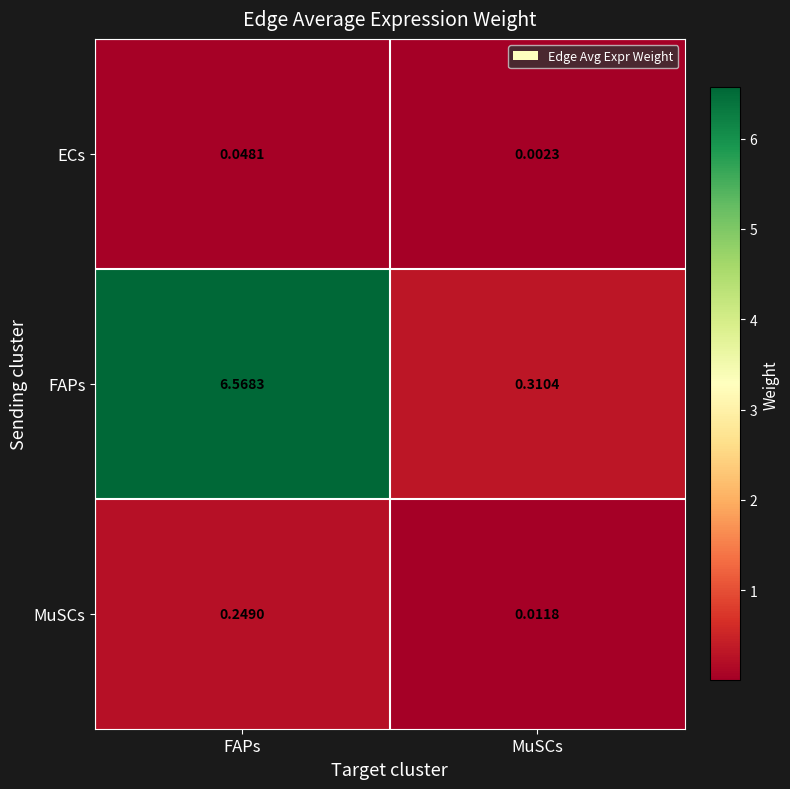

At which label is MuSCs closest to 0?

MuSCs